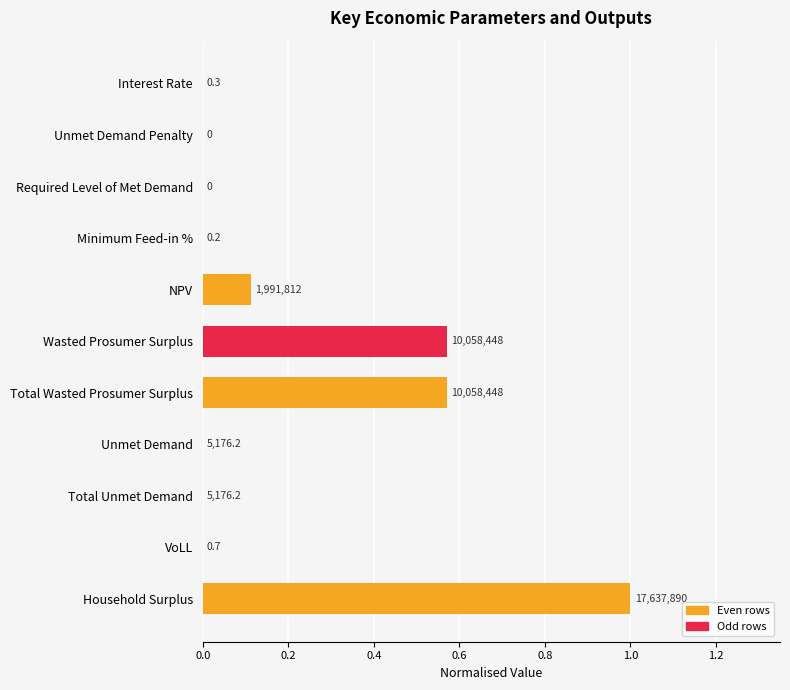

Are the bars horizontal?

Yes